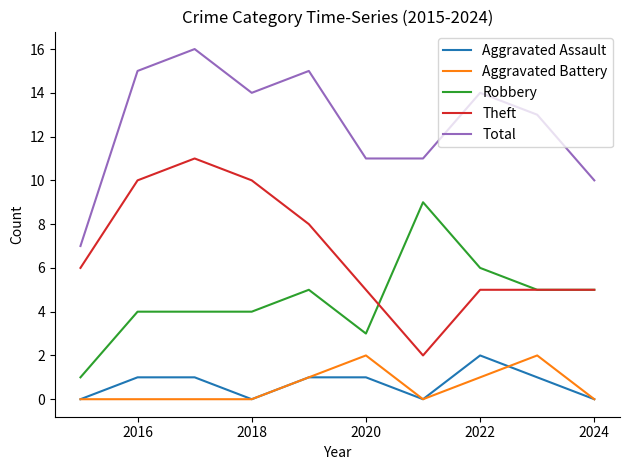

True or false: Robbery and Total cross at least once.

False